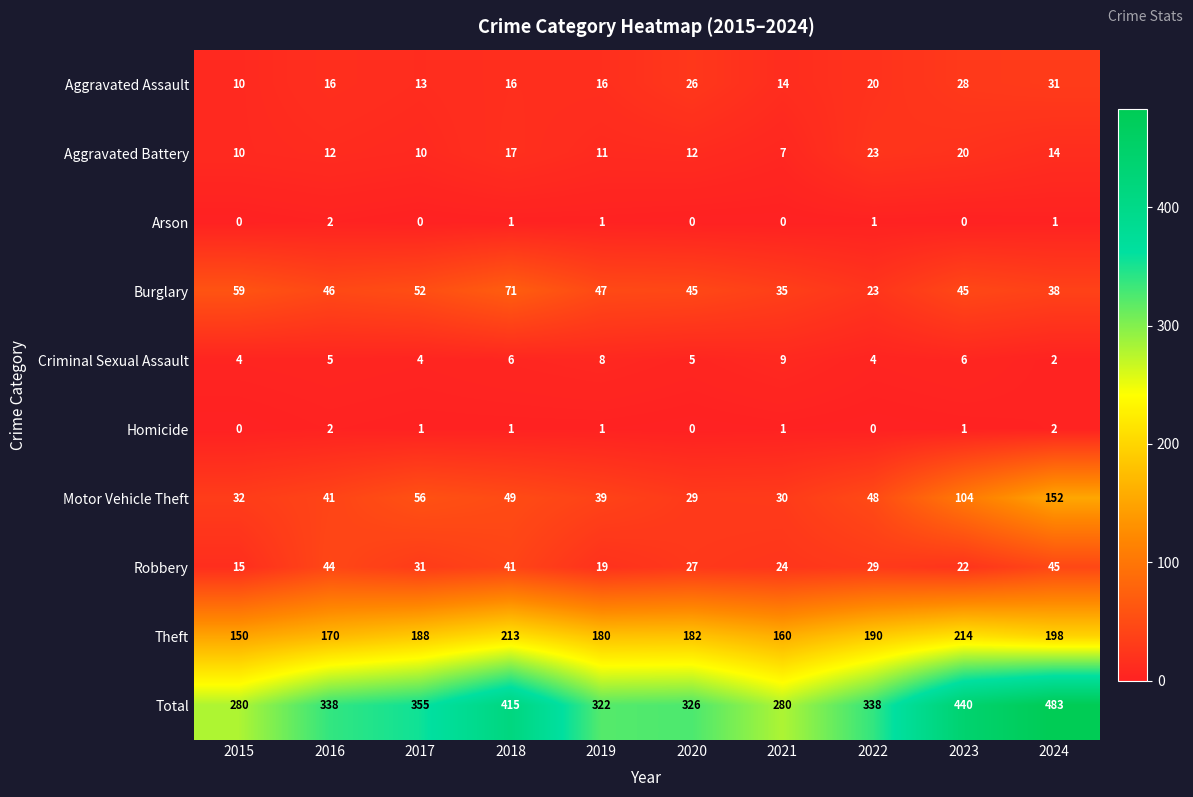

Between 2016 and 2024, which series saw the biggest shift?

Total